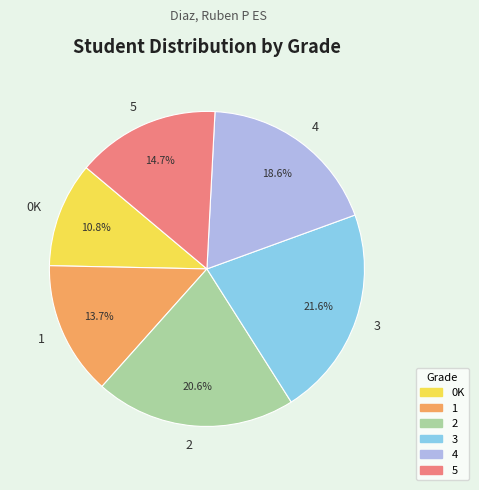

Does 0K account for over 50% of the chart?

No